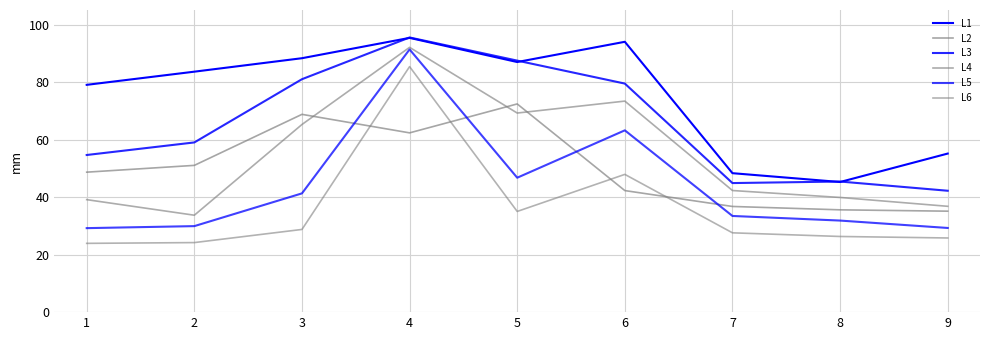

How many lines are shown in the chart?

6